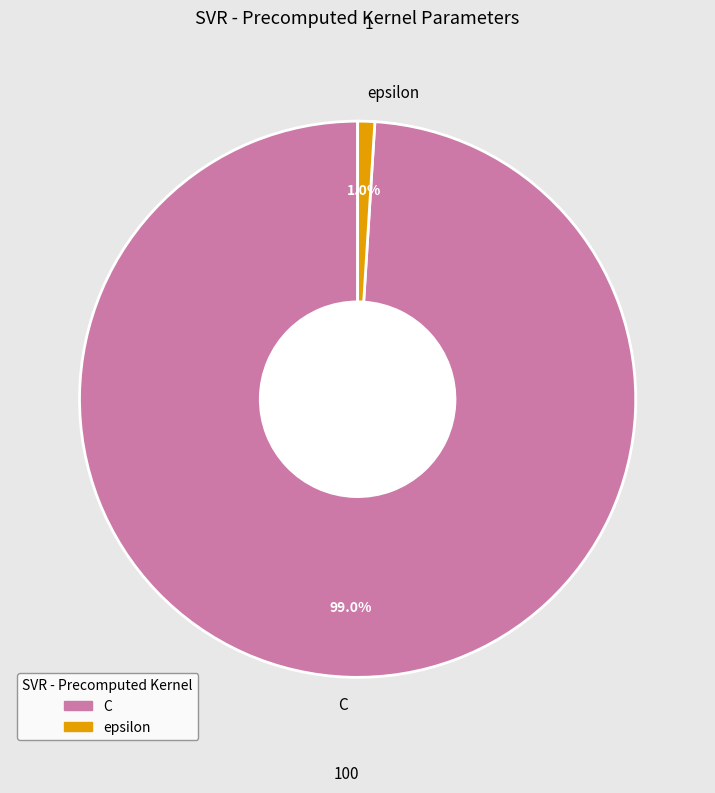

To the nearest percent, what portion does C represent?

99%